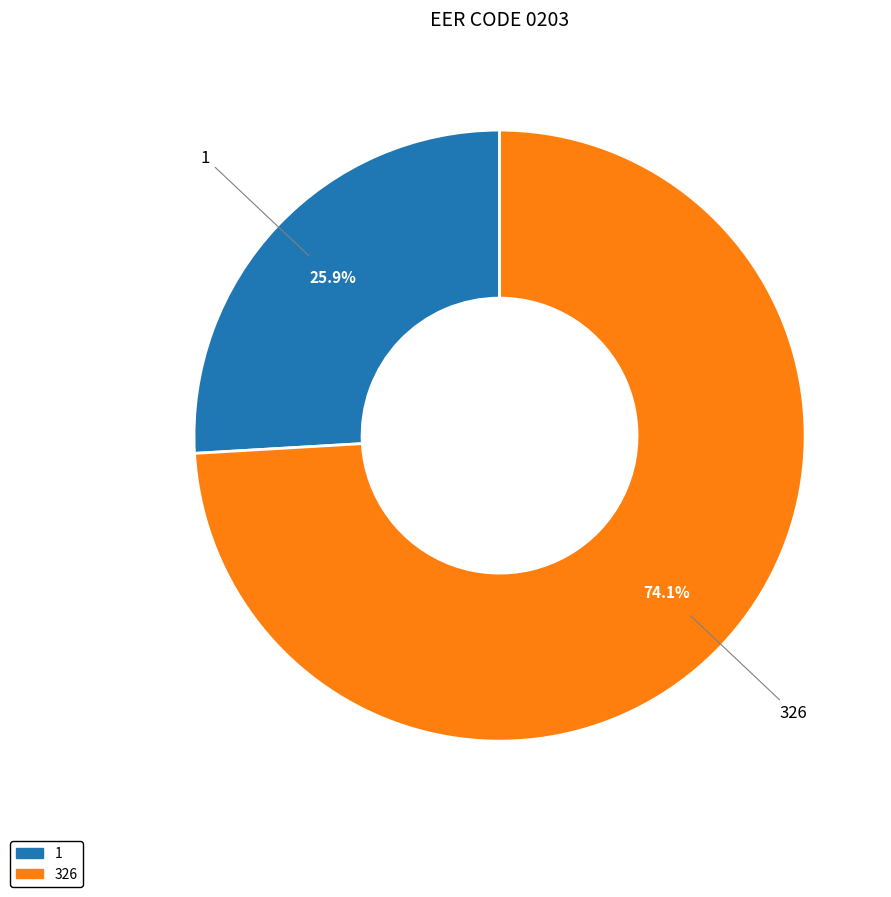

To the nearest percent, what is the difference between the 326 and 1 slice percentages?

48%